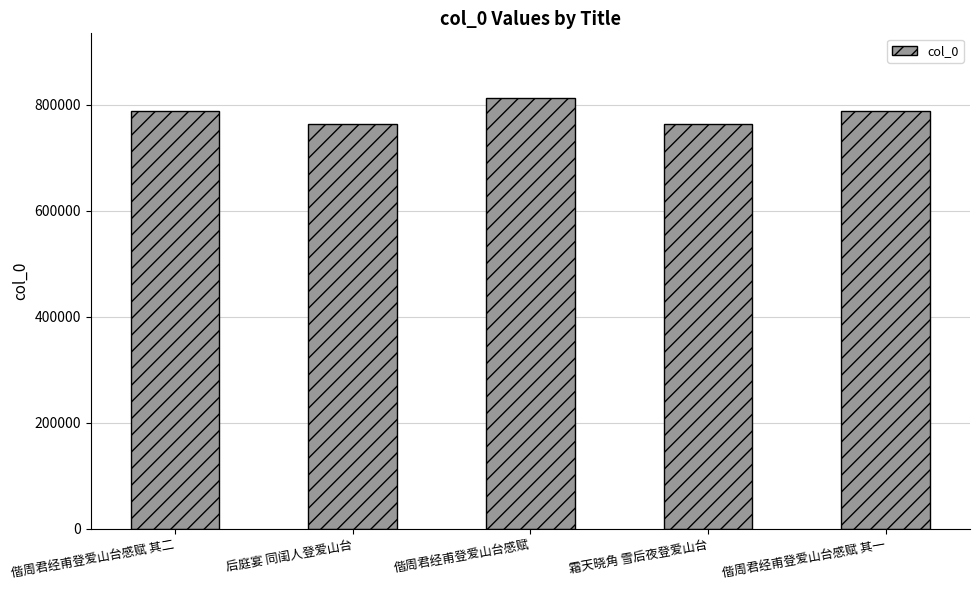

Does the chart contain any negative values?

No